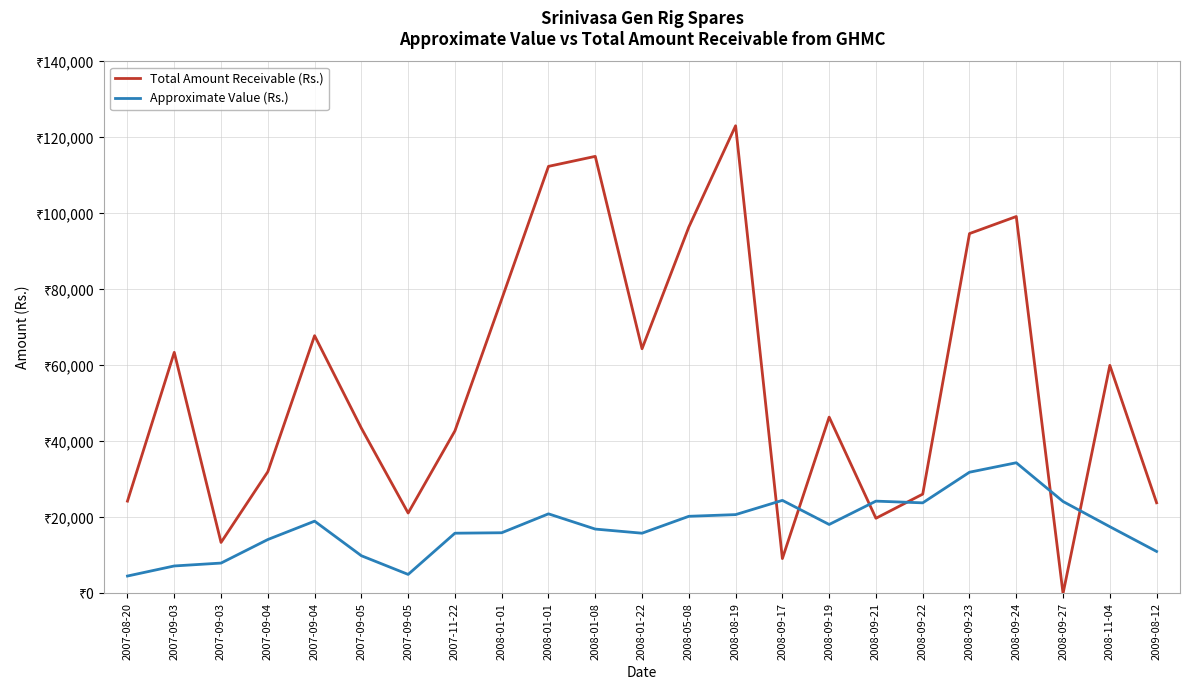

Rank the series by their average value, from highest to lowest.

Total Amount Receivable (Rs.), Approximate Value (Rs.)